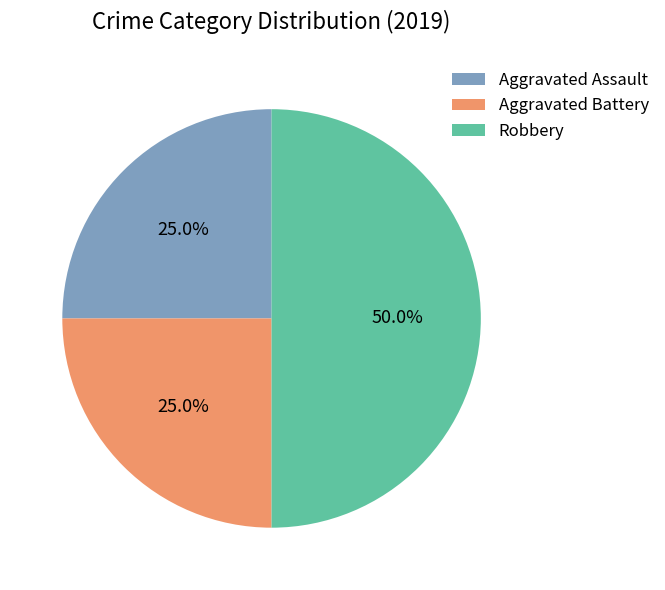

What percentage is the Aggravated Battery slice, to the nearest percent?

25%